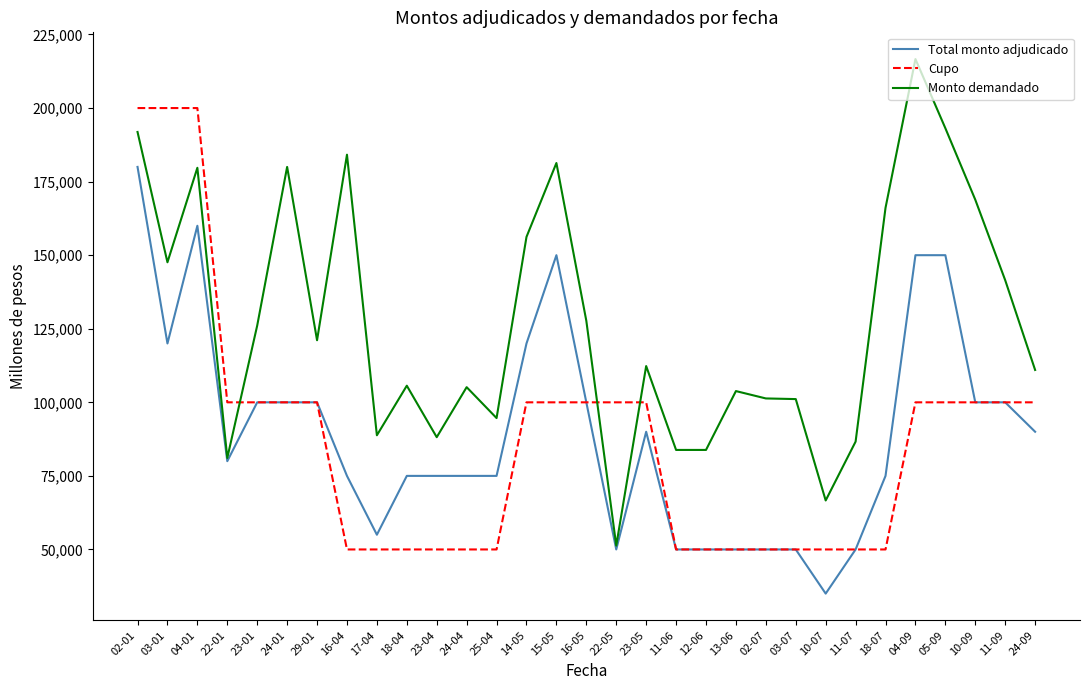

What value does the Total monto adjudicado series have at 11-06, to the nearest 10?

50000